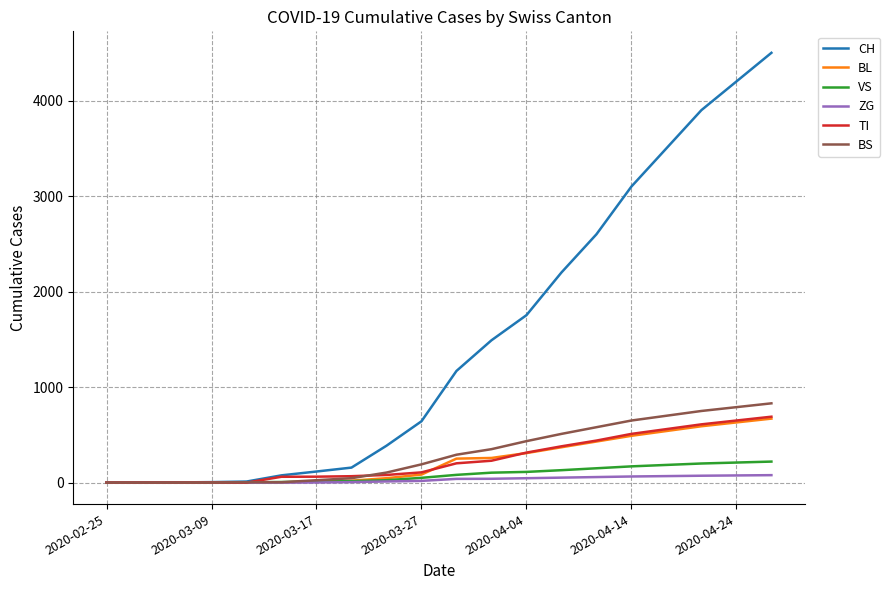

What is the maximum value shown in the chart?

4500